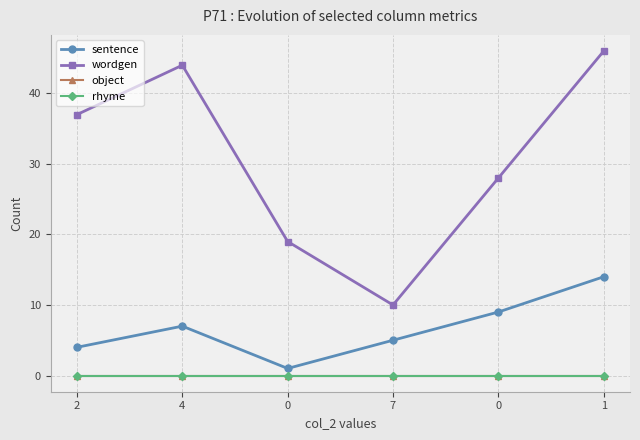

At 2, list the series in order from largest to smallest.

wordgen, sentence, object, rhyme